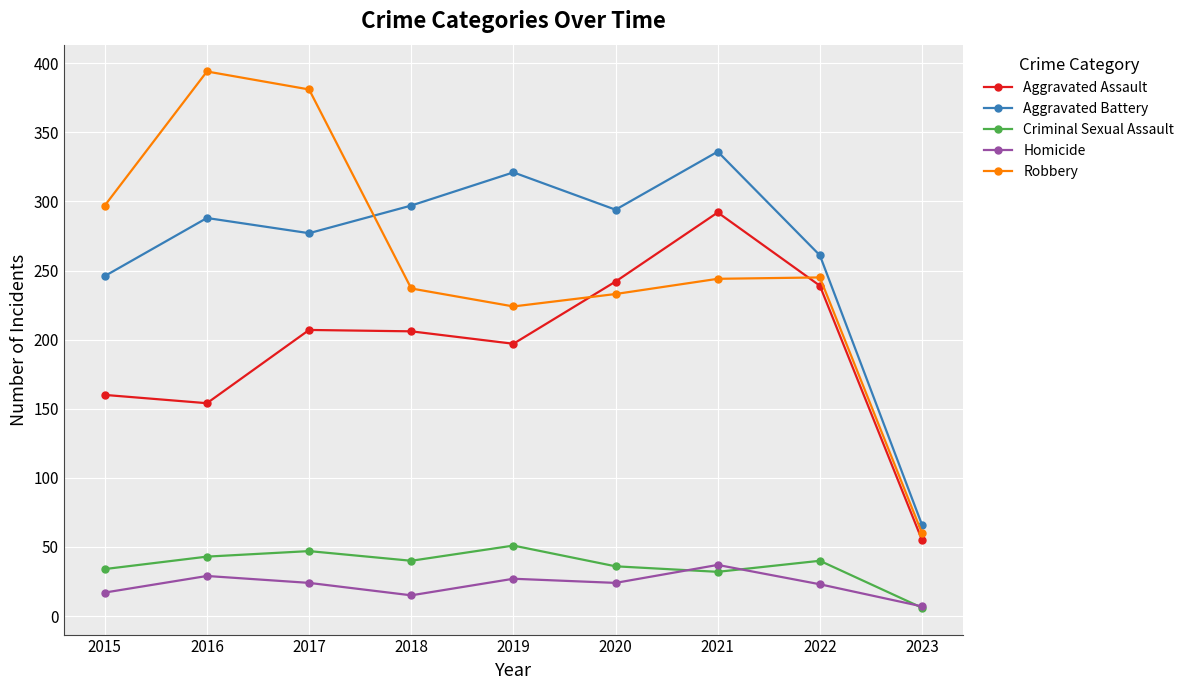

The Robbery series shows 315 at 2020. True or false?

False